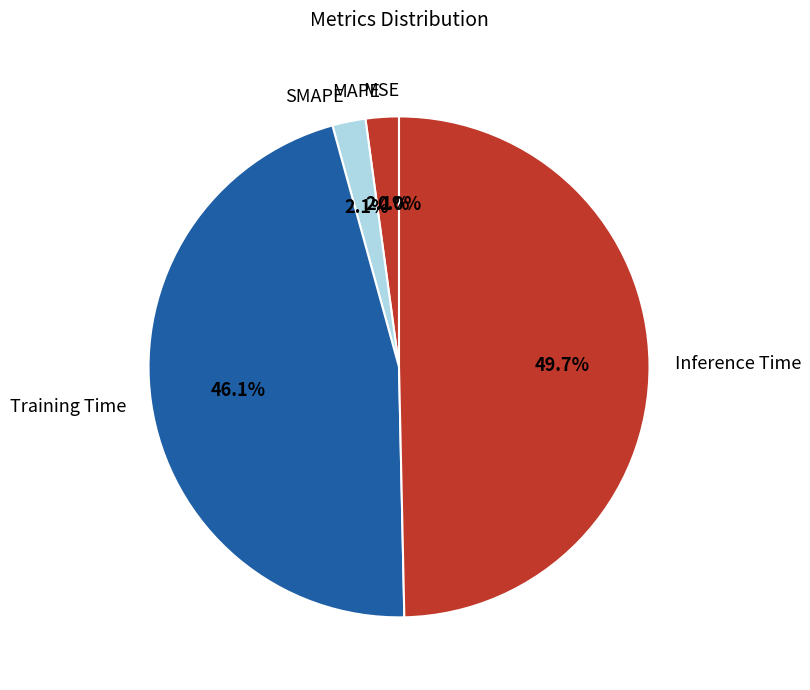

Is it true that MAPE is 9% of the pie?

False